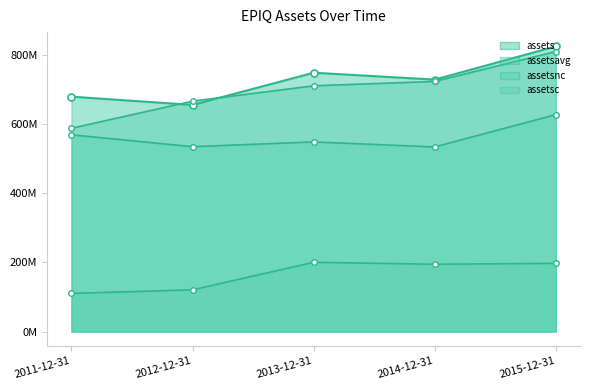

At which category is the sum across all series the highest?

2015-12-31